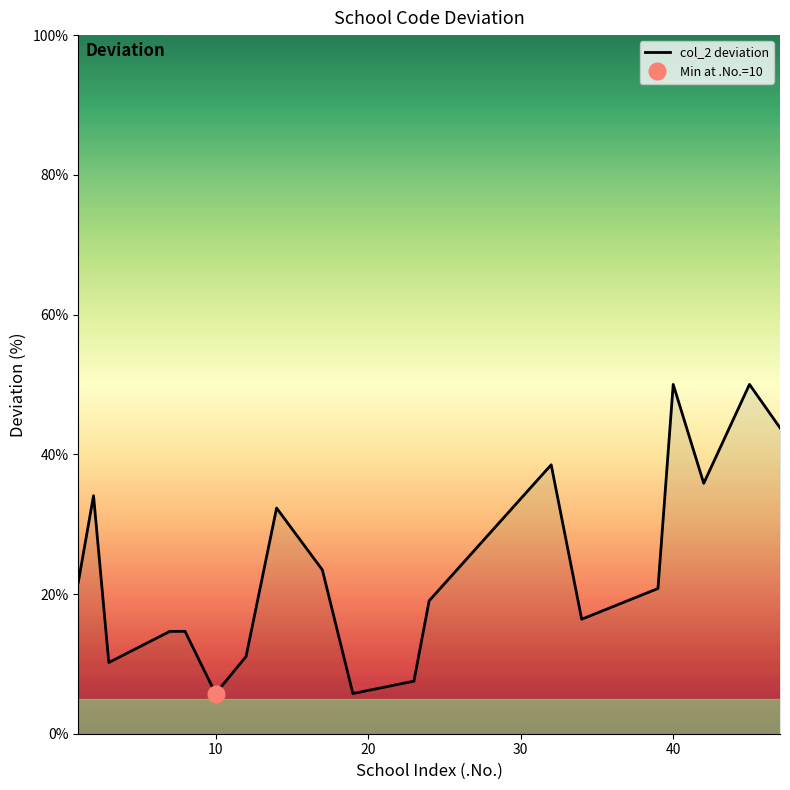

What is the maximum value for col_2 deviation?

50.0